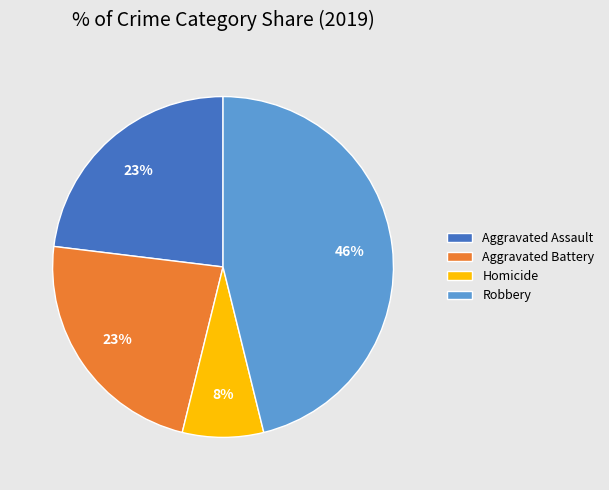

Count the number of slices in the pie.

4